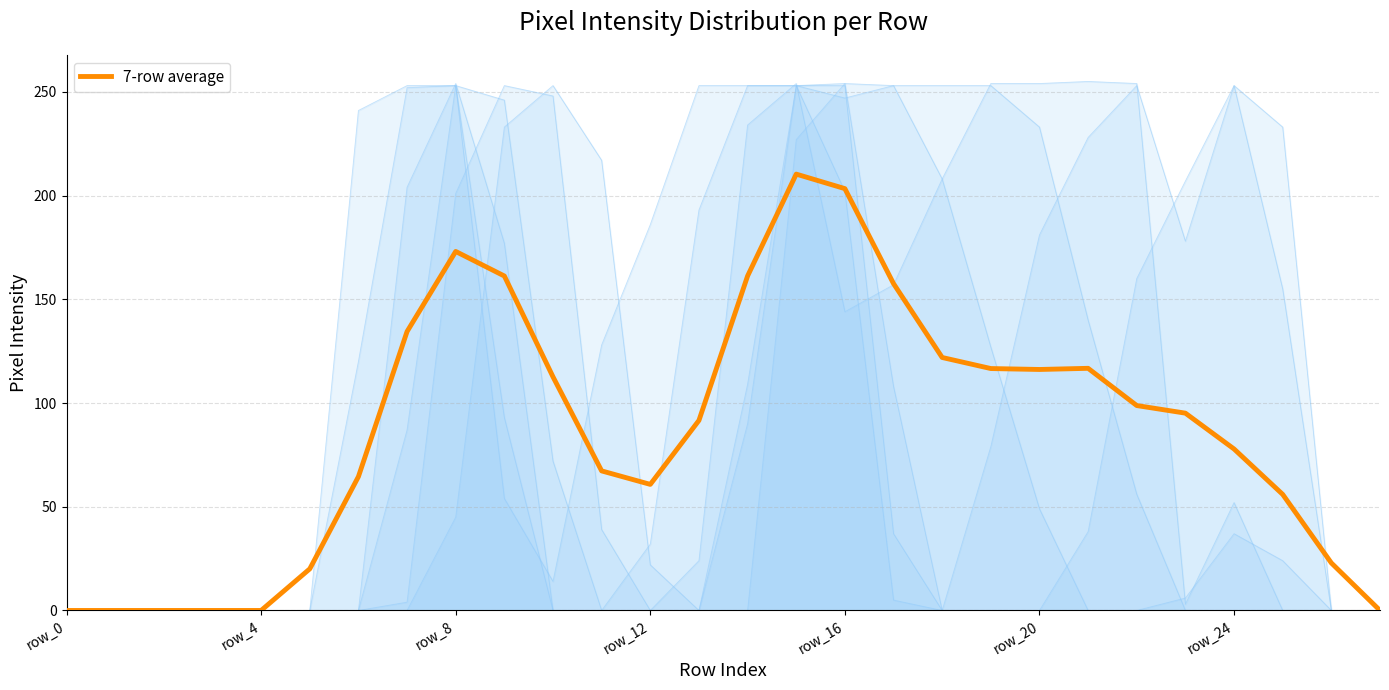

What is the change in value from 21 to 24?

-38.9